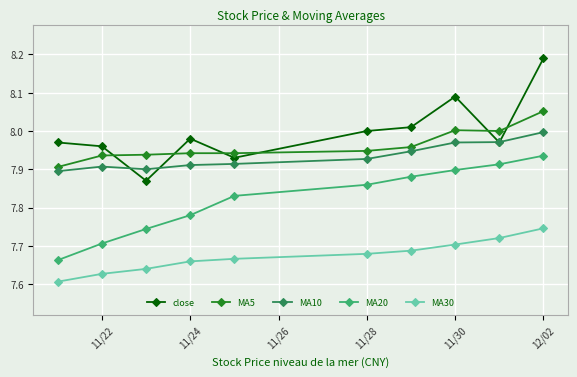

How many series are shown in this chart?

5